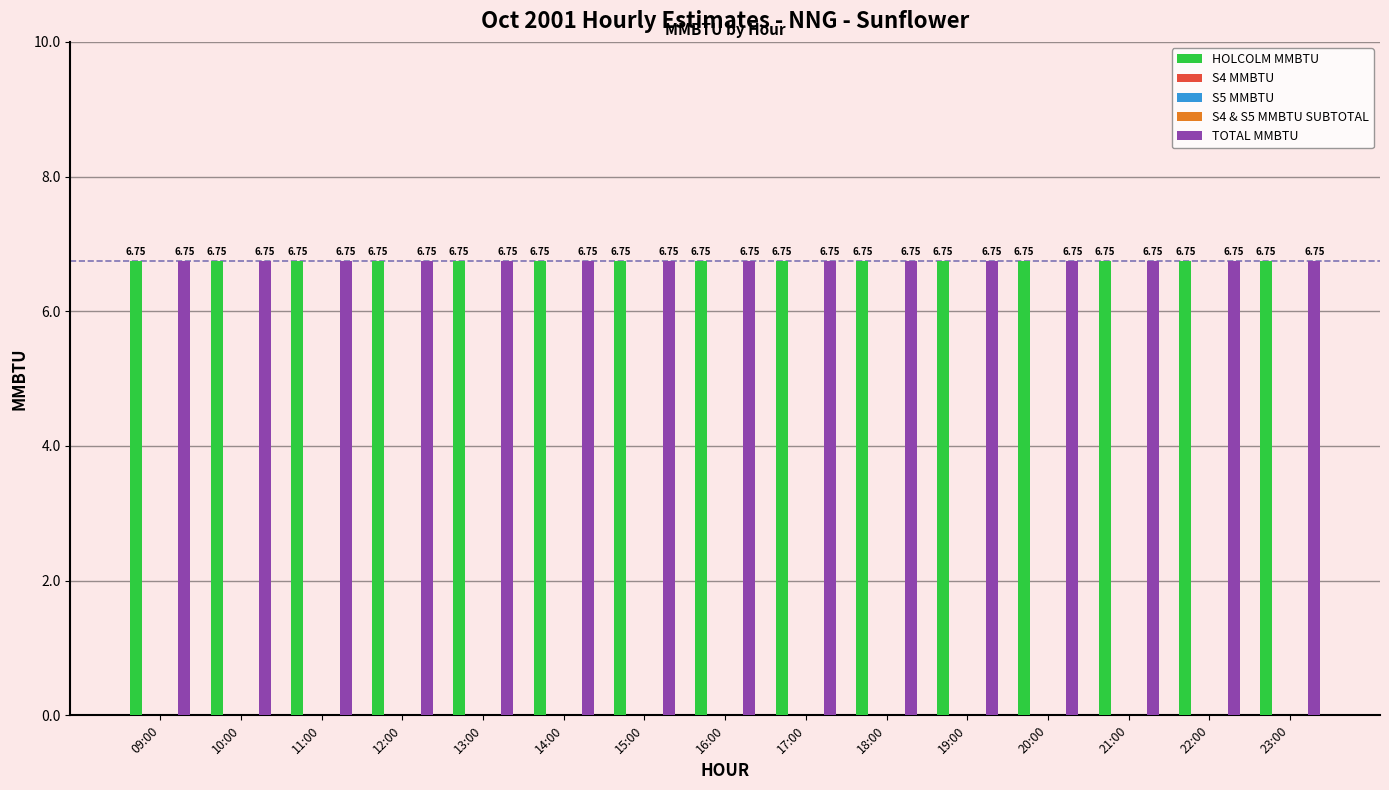

The S4 MMBTU series shows 0.0 at 11:00. True or false?

True